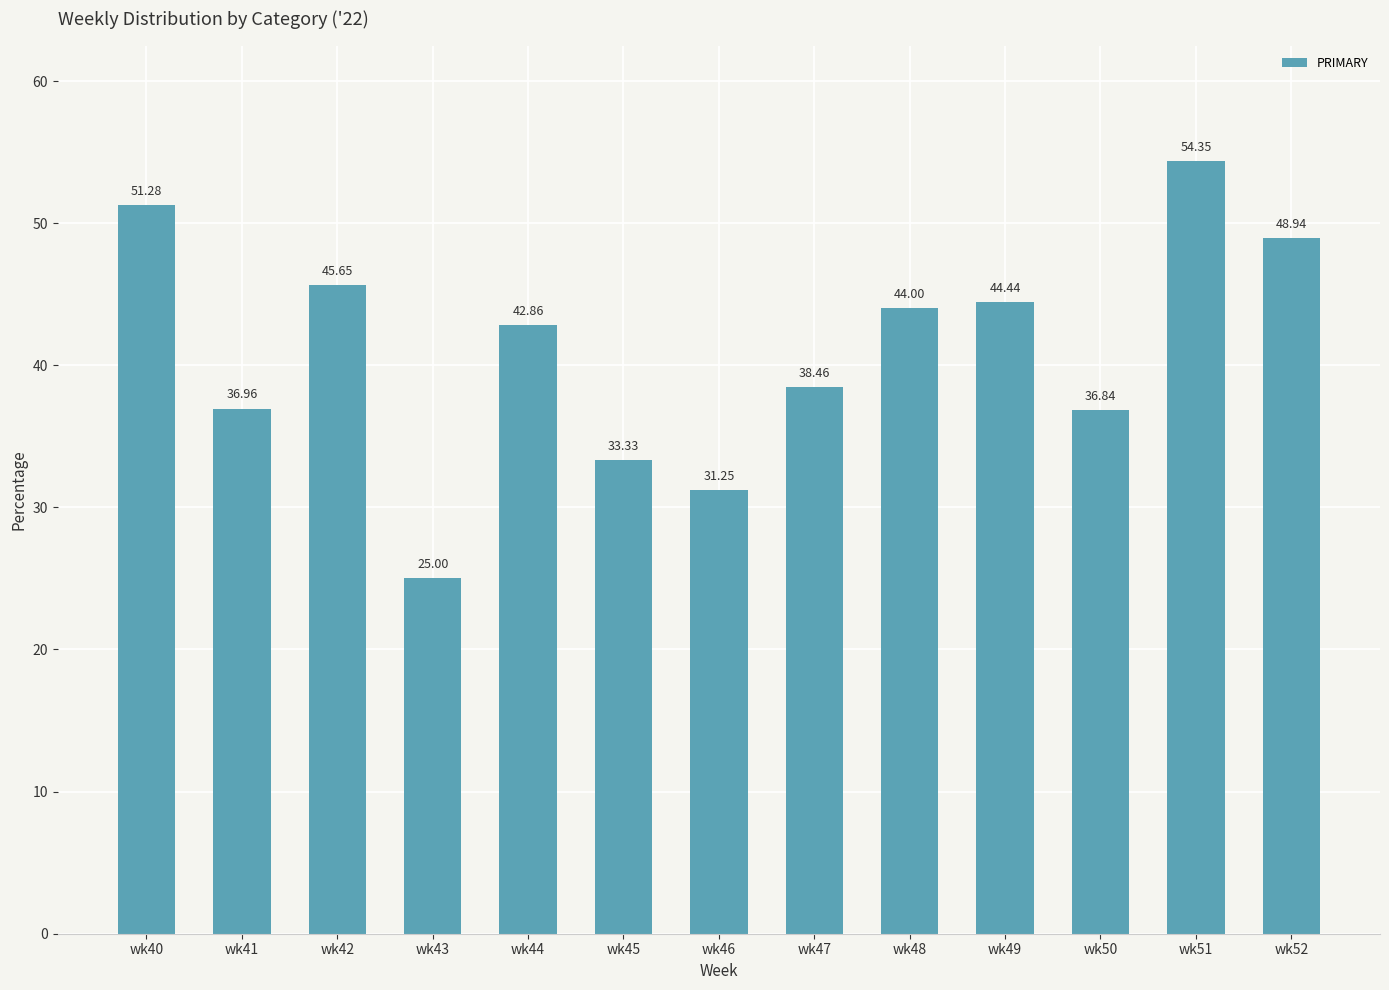

What is the difference between the maximum and second lowest values?

23.1